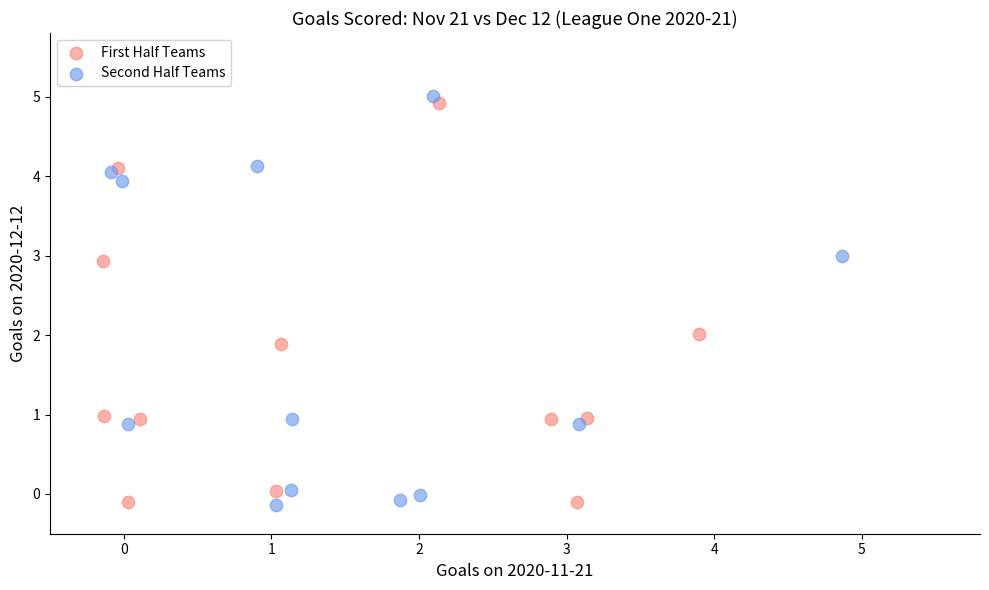

Which series has the widest spread of Y values?

Second Half Teams